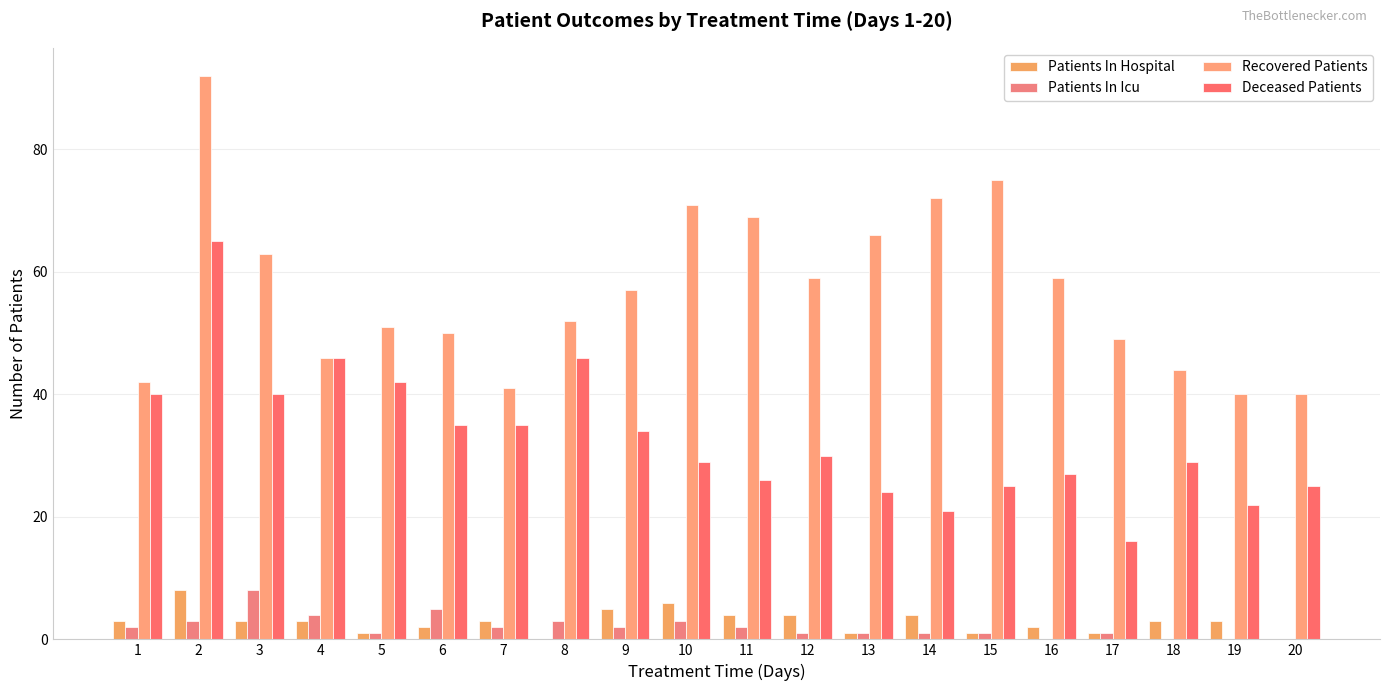

What is the lowest value of the Recovered Patients series?

40